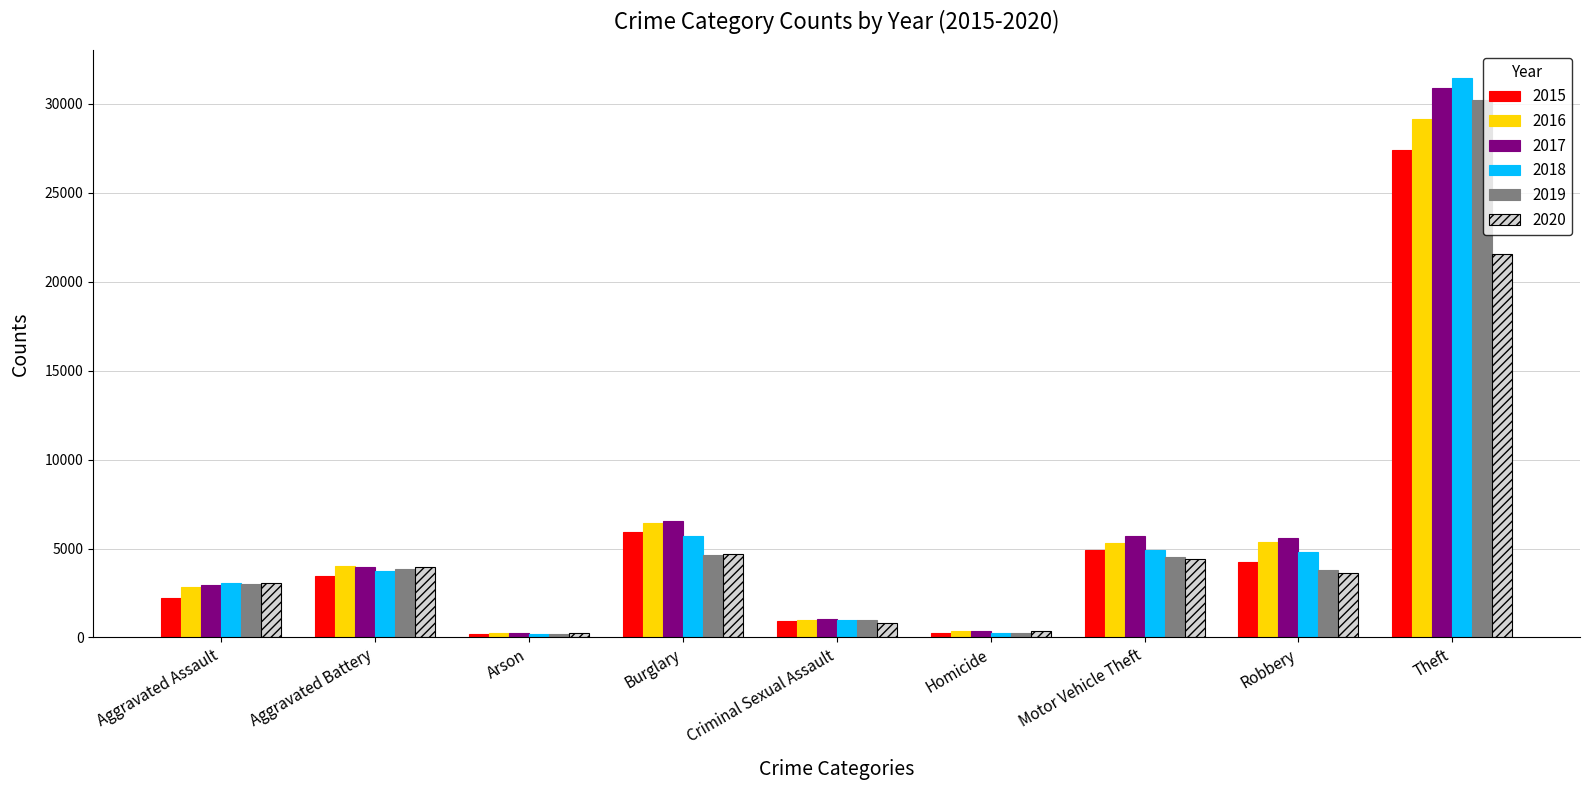

Which series changed the most between Aggravated Assault and Motor Vehicle Theft?

2017